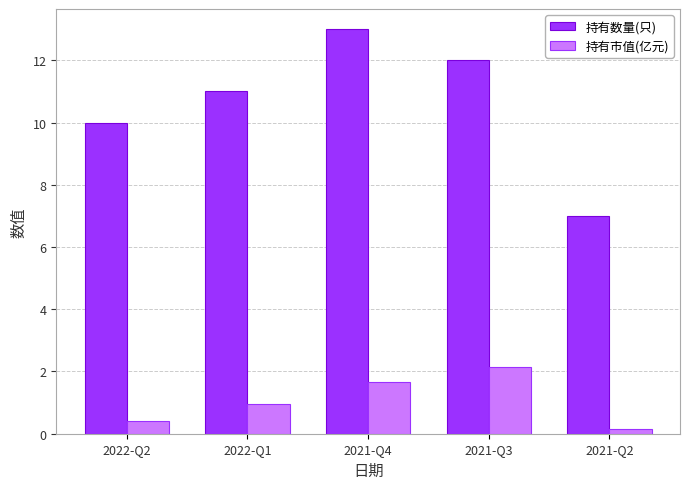

Between 2021-Q4 and 2021-Q3, which series saw the biggest shift?

持有数量(只)